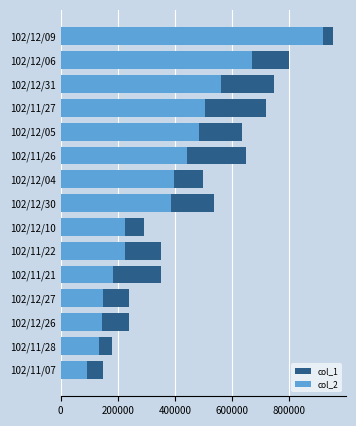

How many bars are there in total?

30